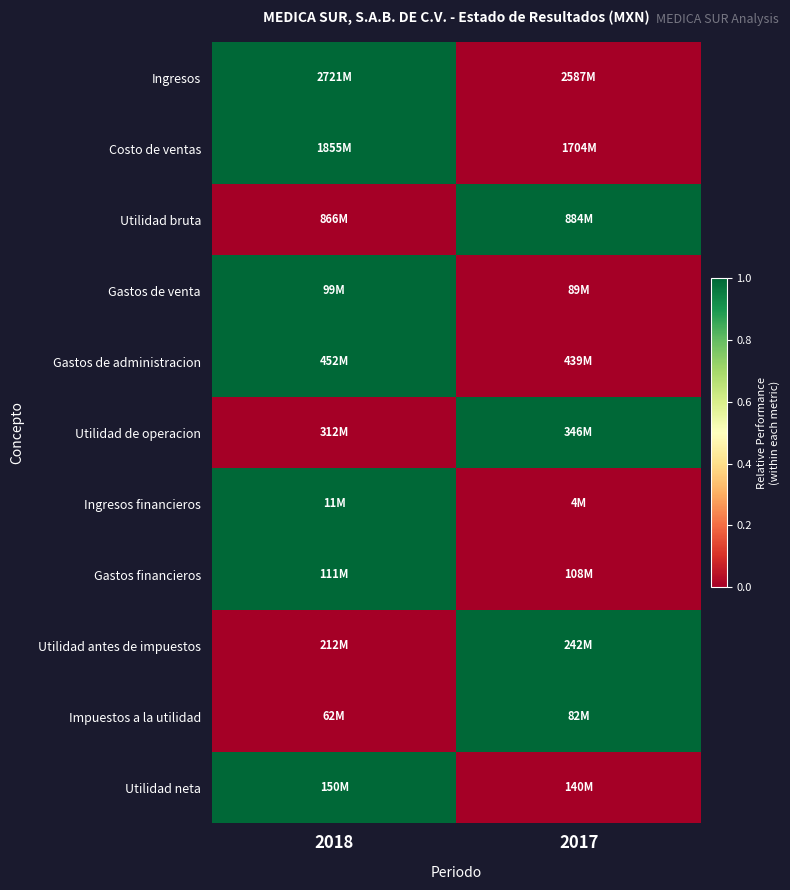

What is the difference between the highest and lowest values at 2017?

1